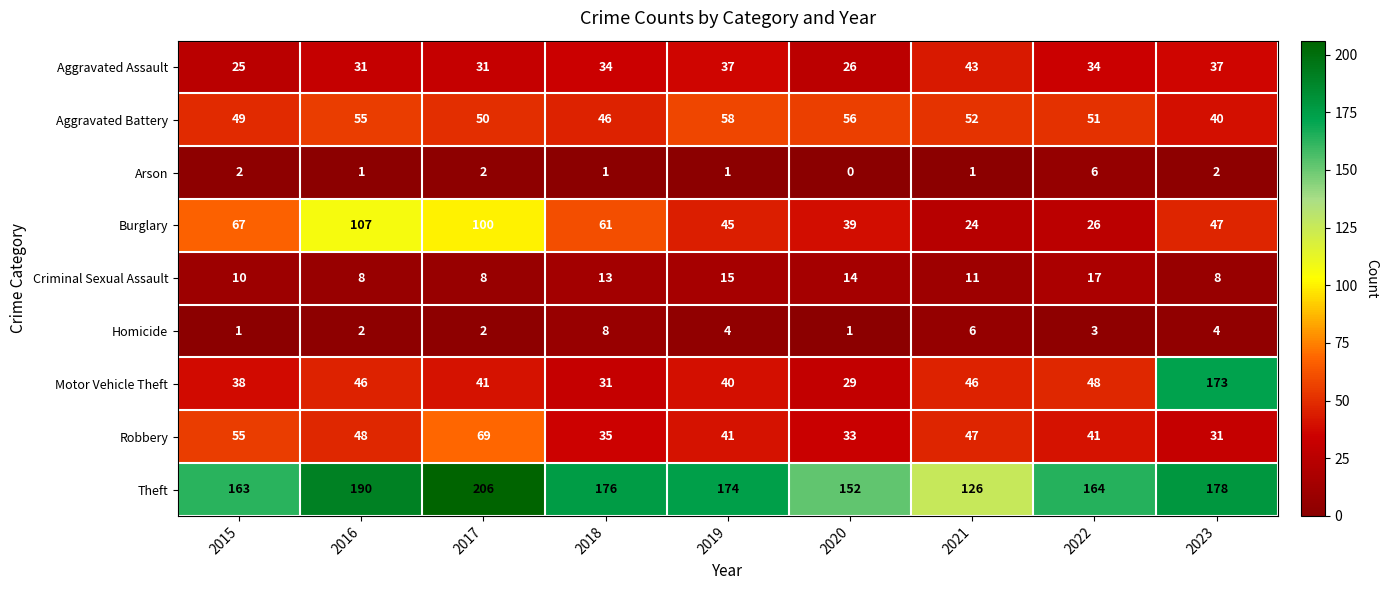

Which series has the largest total across all categories?

Theft